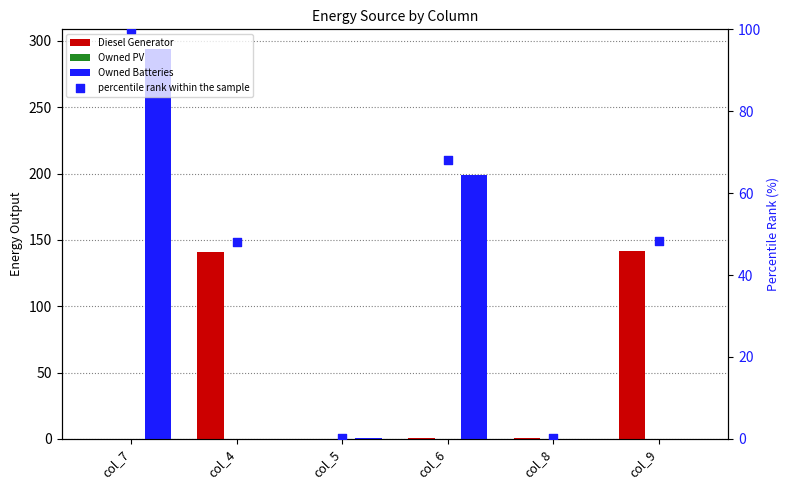

What is the total value across all series at col_5?

1.3